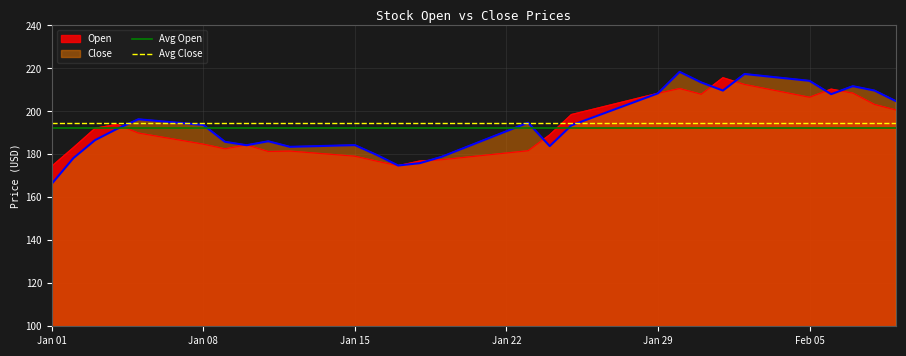

What is the maximum value for Open?

215.7